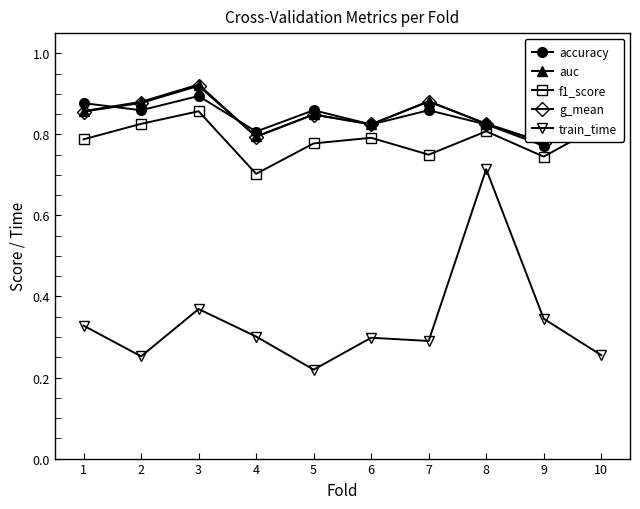

True or false: train_time and f1_score intersect in this chart.

False